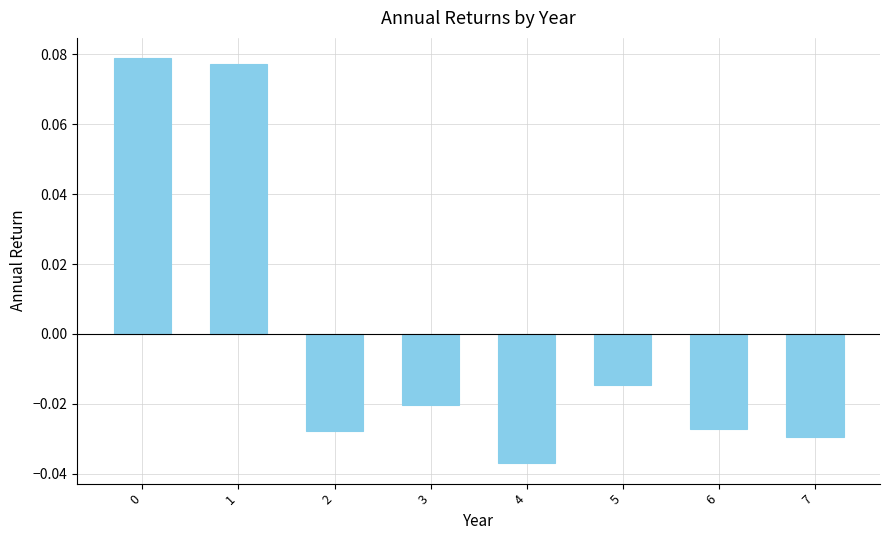

Are the bars horizontal?

No